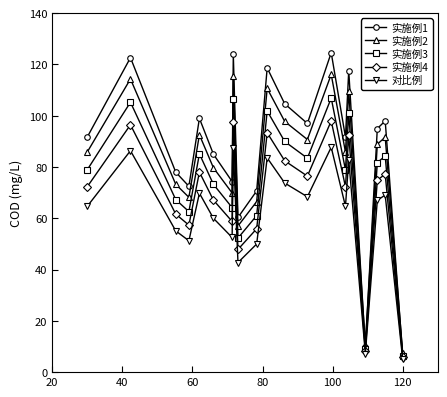

What is the value of the 实施例2 point at the 20th from the left?

7.3